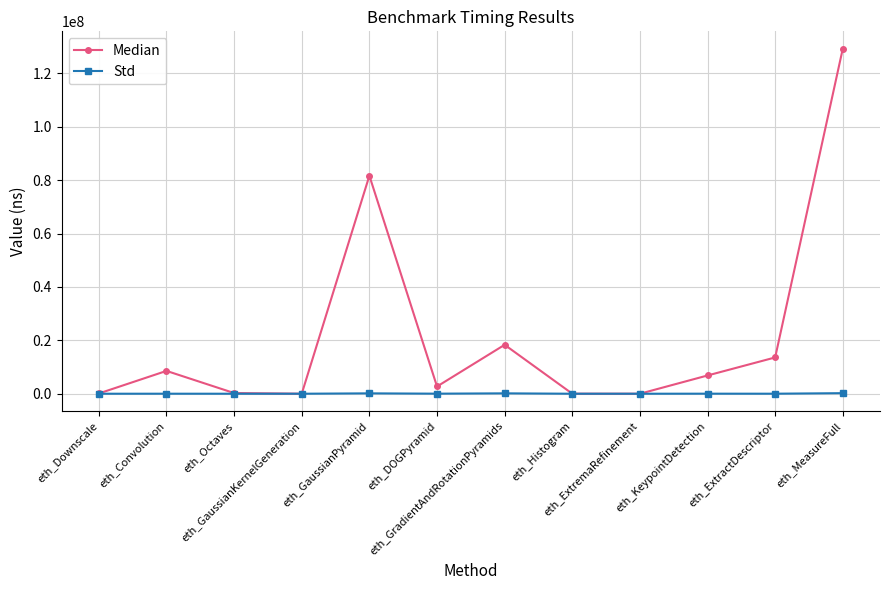

What is the difference between the Median values at eth_ExtractDescriptor and eth_GradientAndRotationPyramids?

4735604.0